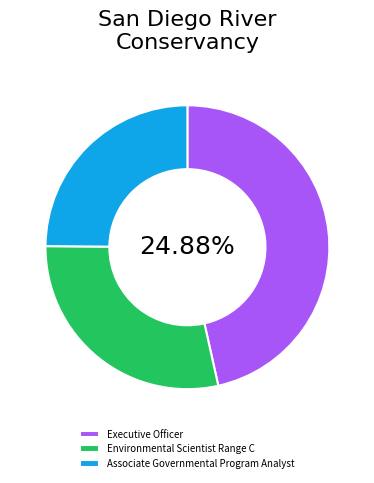

To the nearest percent, what is the average slice percentage?

33%